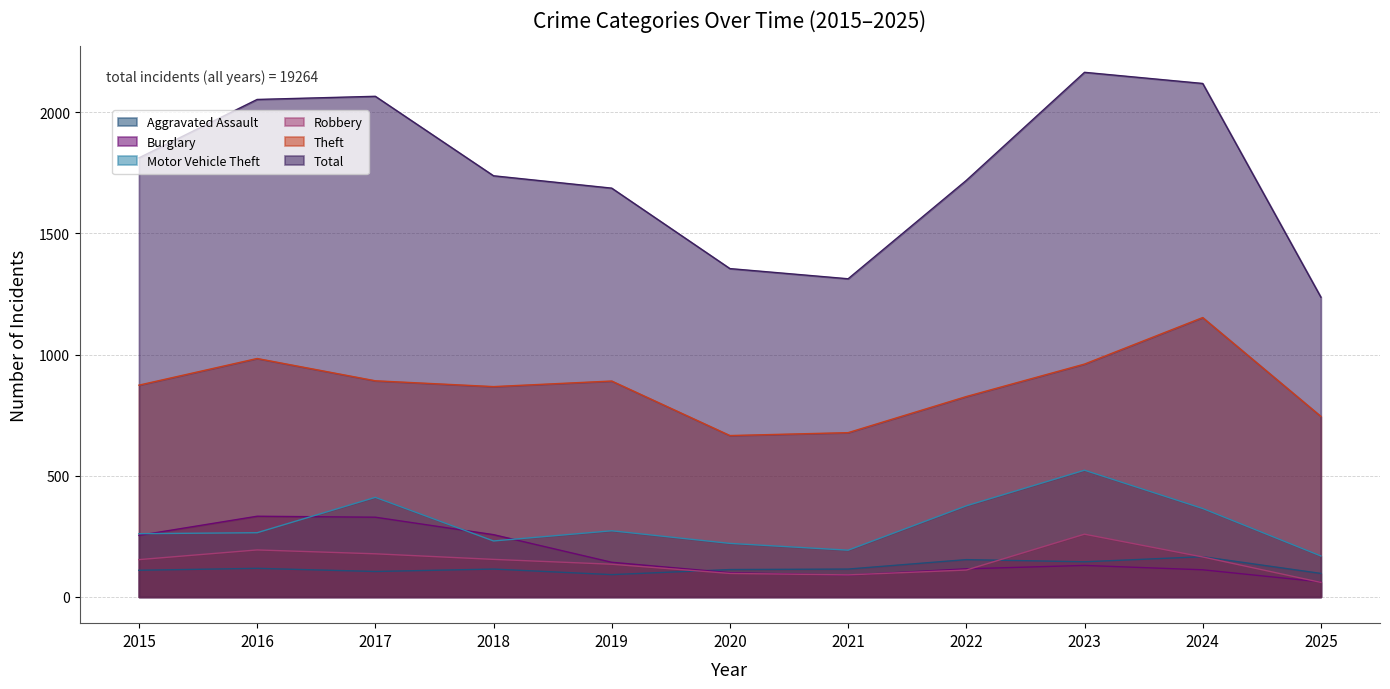

Reading left to right, extract all data points from this chart.

Aggravated Assault: 2015=110	2016=118	2017=105	2018=115	2019=92	2020=113	2021=115	2022=154	2023=145	2024=166	2025=97
Burglary: 2015=254	2016=333	2017=329	2018=257	2019=143	2020=100	2021=90	2022=116	2023=130	2024=112	2025=62
Motor Vehicle Theft: 2015=261	2016=265	2017=411	2018=231	2019=273	2020=221	2021=193	2022=376	2023=523	2024=365	2025=169
Robbery: 2015=154	2016=194	2017=178	2018=155	2019=135	2020=97	2021=91	2022=111	2023=259	2024=165	2025=60
Theft: 2015=874	2016=984	2017=892	2018=868	2019=891	2020=666	2021=678	2022=827	2023=961	2024=1153	2025=745
Total: 2015=1812	2016=2053	2017=2066	2018=1738	2019=1687	2020=1355	2021=1313	2022=1719	2023=2165	2024=2119	2025=1237